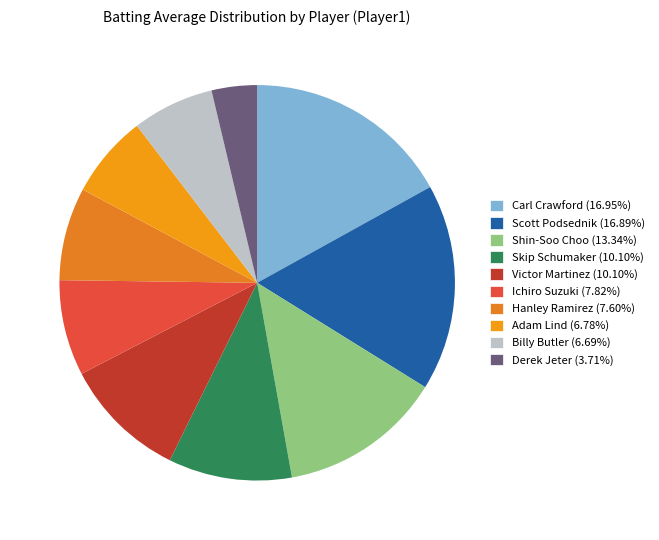

How many slices are in this pie chart?

10